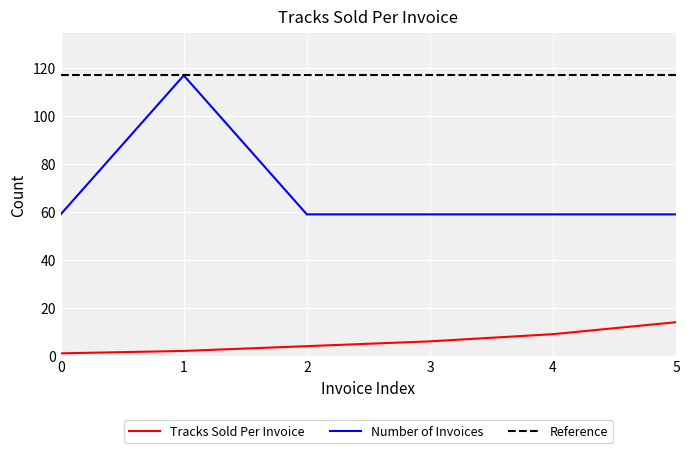

Which series has the largest total across all categories?

Number of Invoices